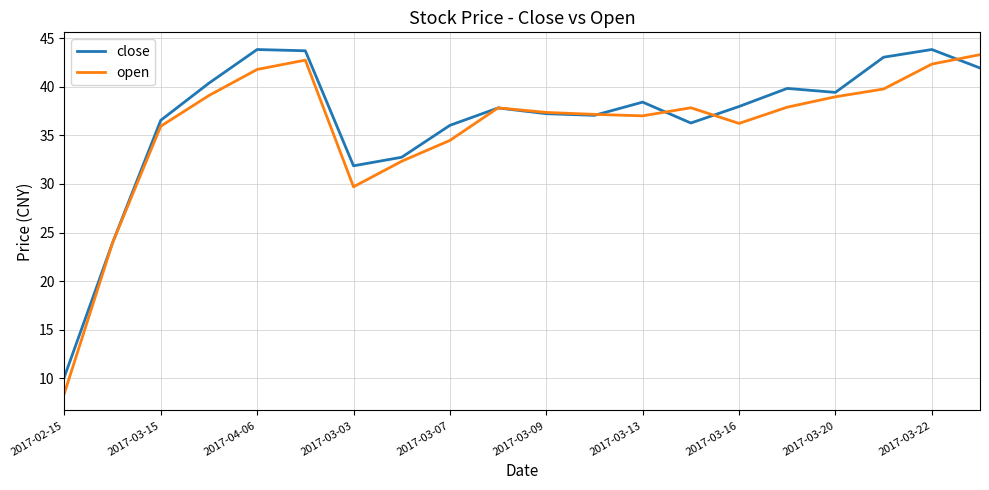

Which series has the widest spread of values?

open